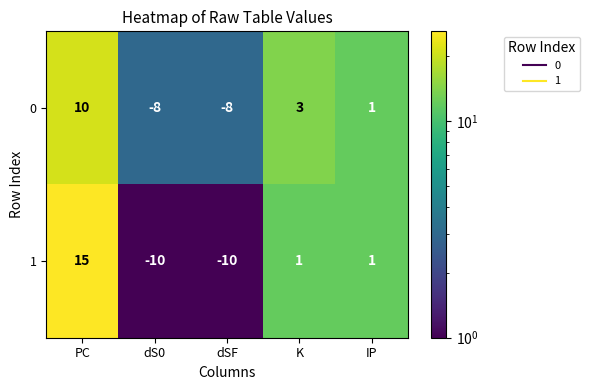

At which label does 1 first exceed 1?

PC